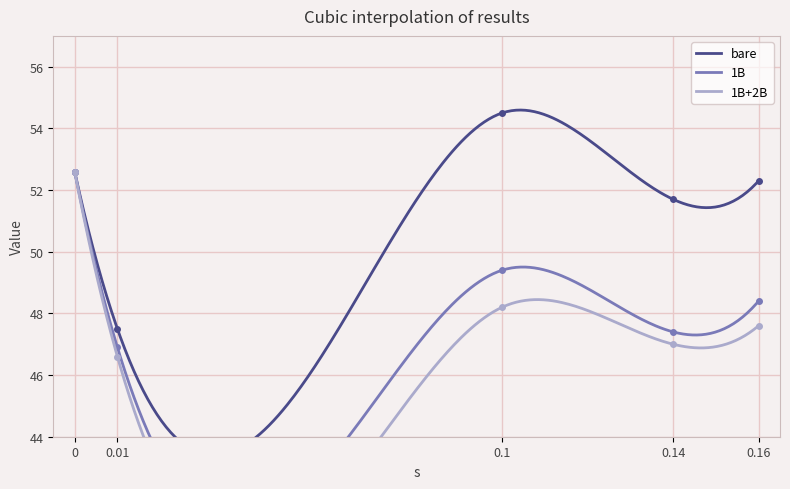

Which category has the lowest value in the 1B+2B series?

0.01